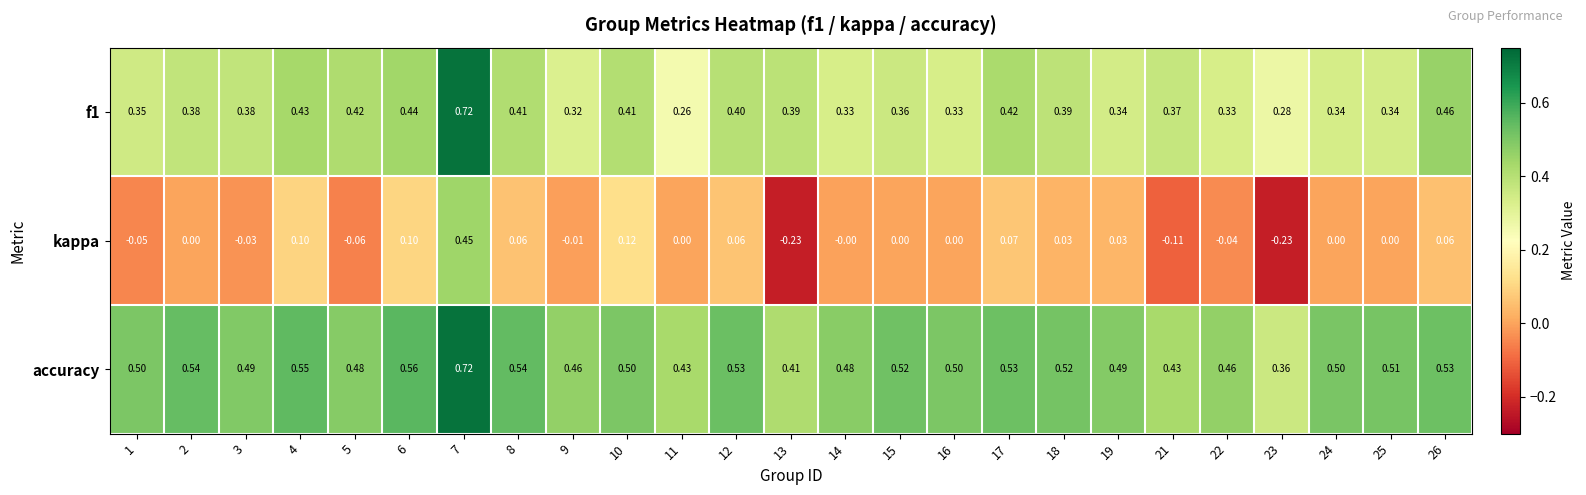

Which series has the largest total across all categories?

accuracy